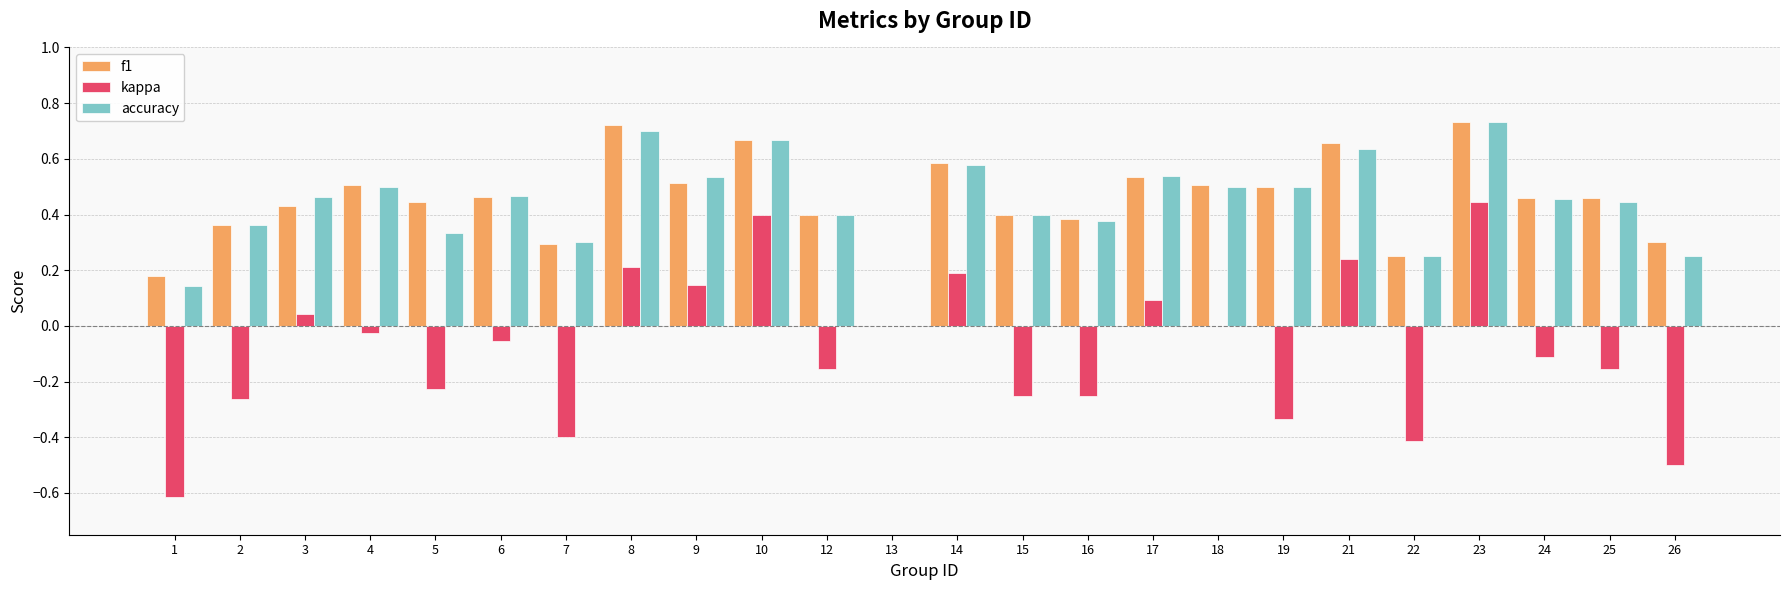

Is it true that accuracy equals 0.1 at 22?

False